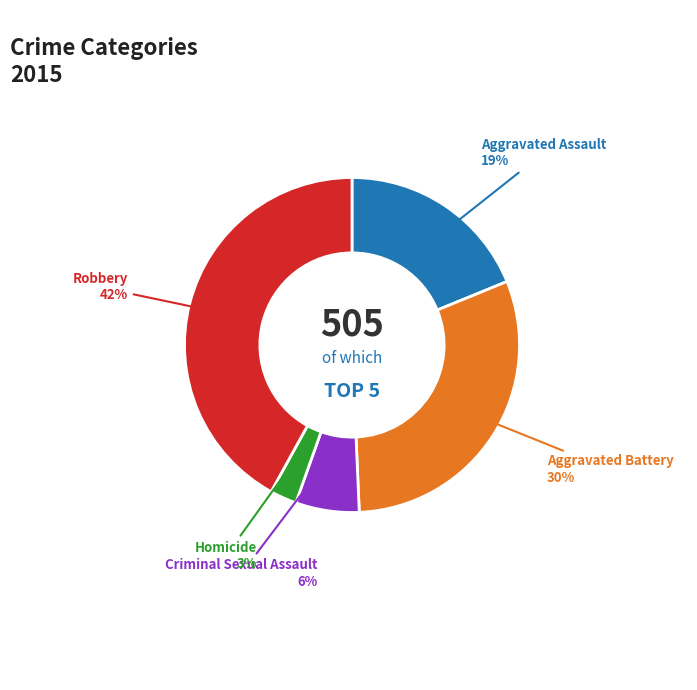

Which category has the smallest portion of the pie?

Homicide